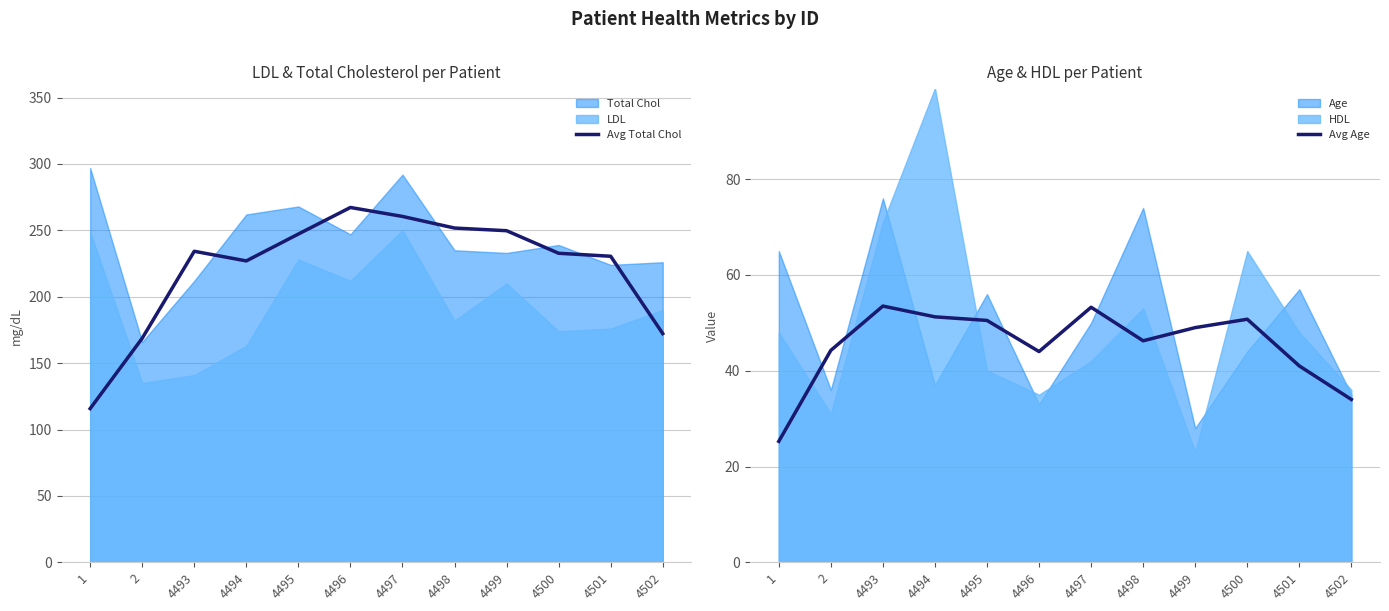

What is the value of the Avg Age point at the 5th from the left?

50.5